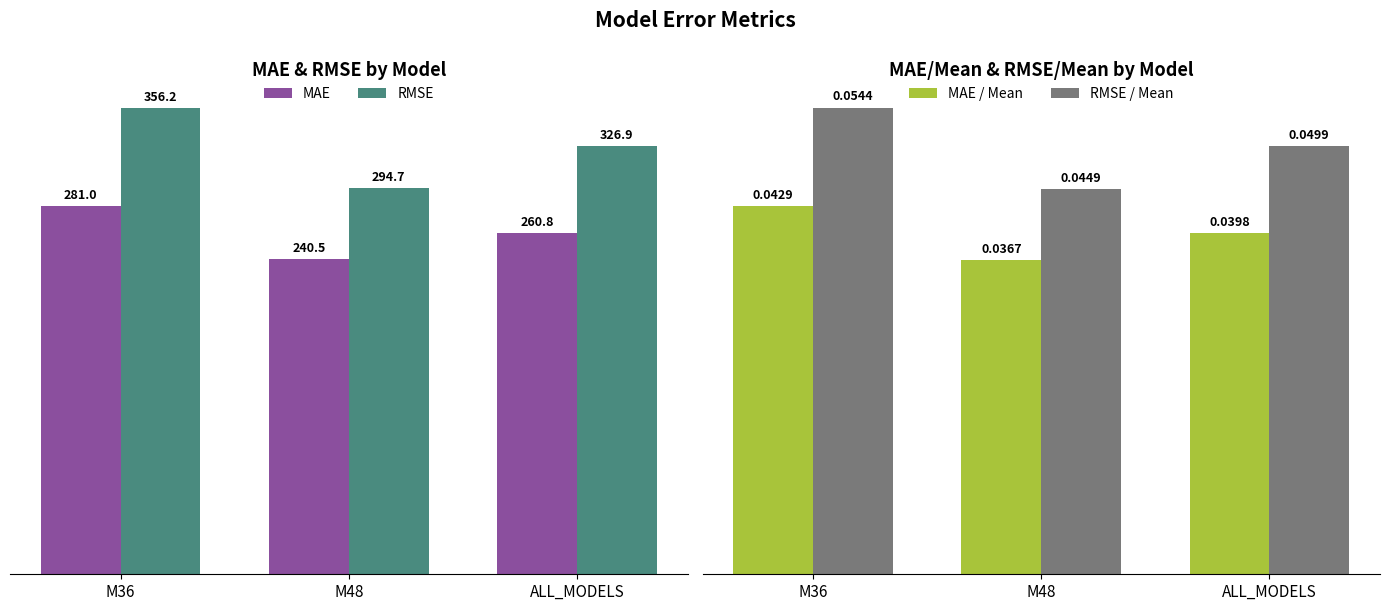

What is the total value across all series at M48?

535.4